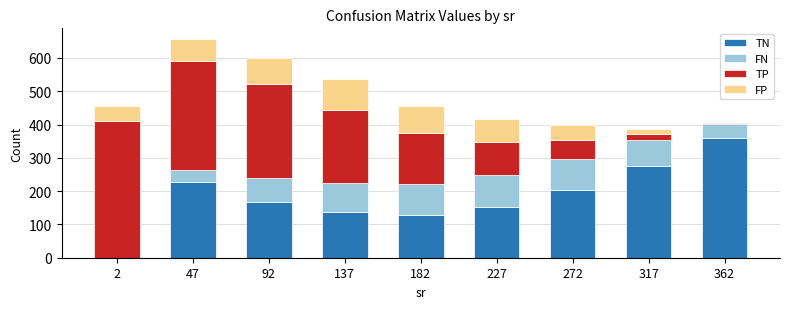

At which label does TN reach its peak?

362